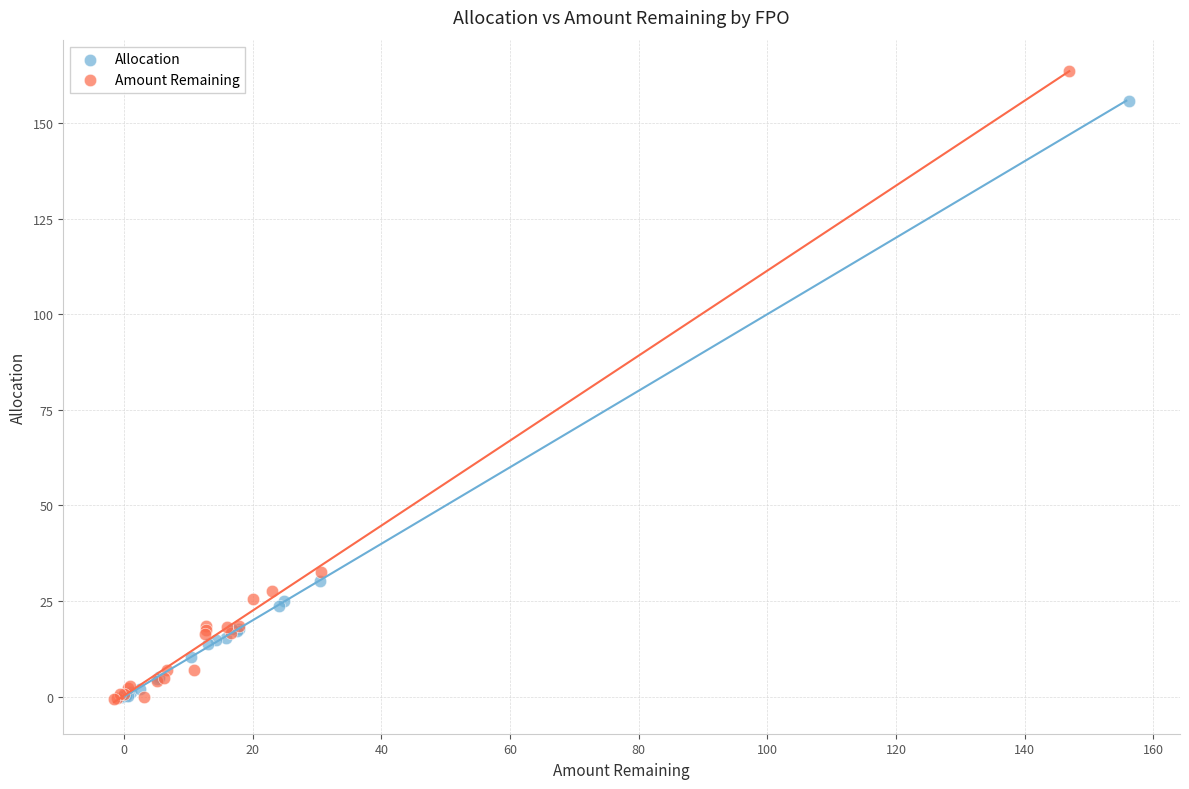

Which series reaches the maximum Y coordinate?

Amount Remaining